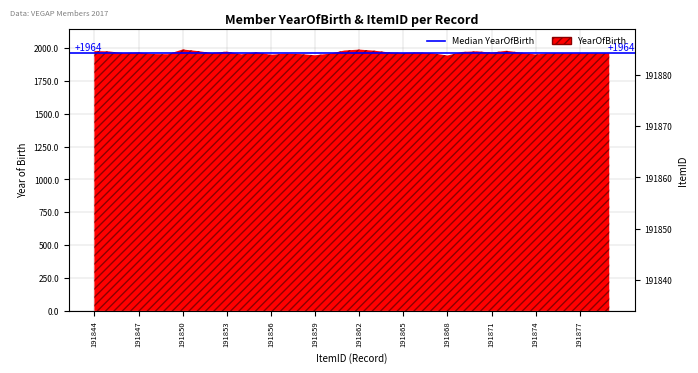

True or false: the data shows 118312 at 191848.

False